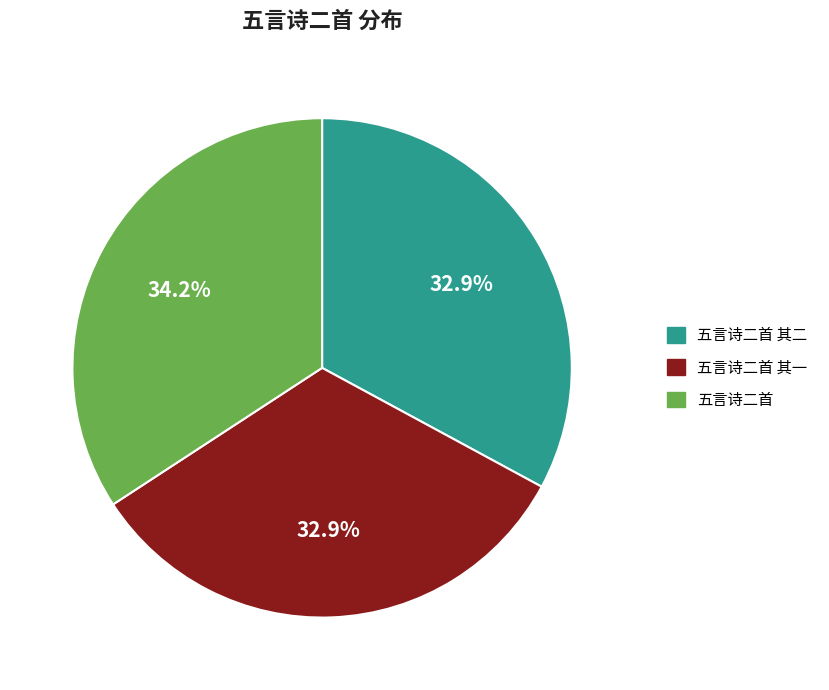

What is the total percentage of 五言诗二首 and 五言诗二首 其一?

67.1%